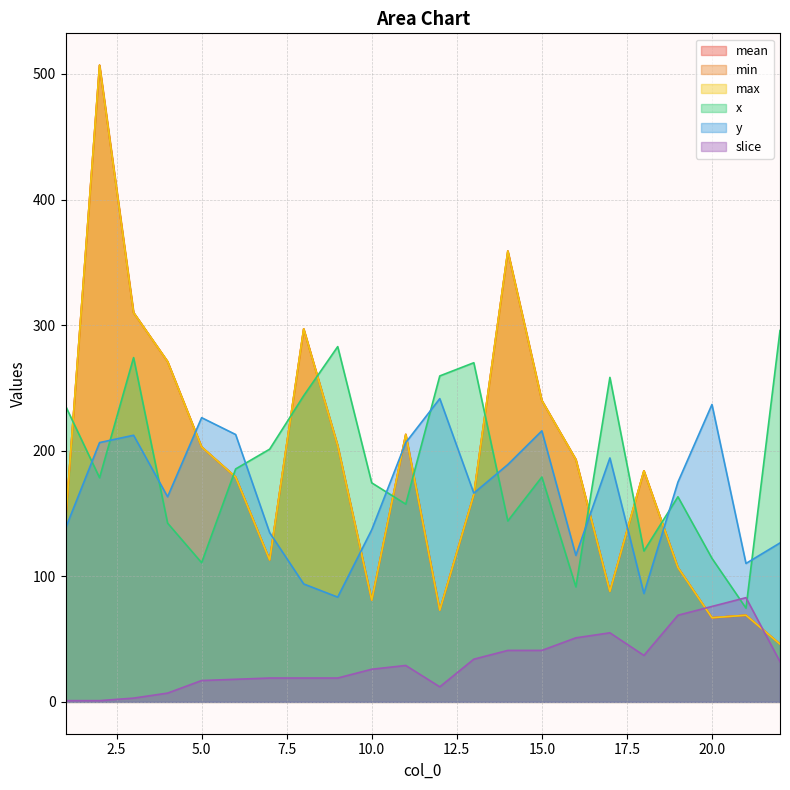

At 18, list the series in order from smallest to largest.

slice, y, x, mean, min, max